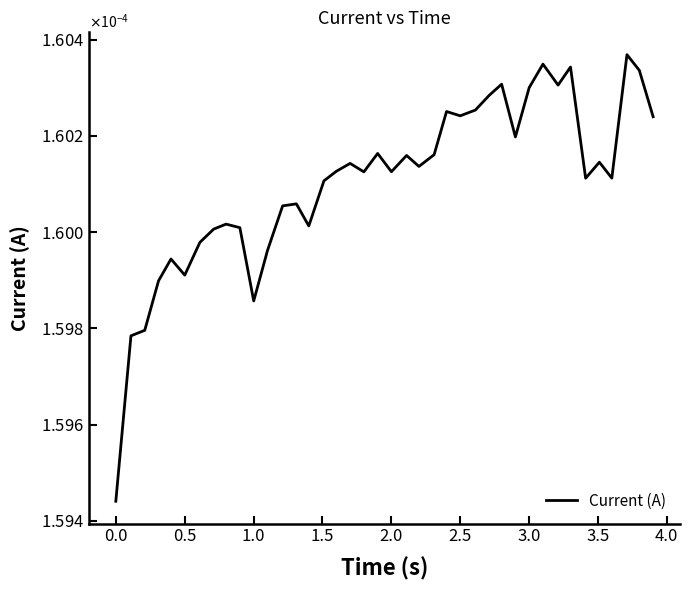

Does the chart have visible grid lines?

No